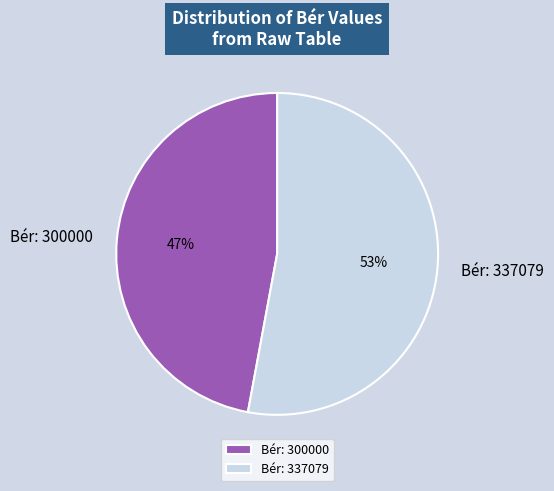

Is the sum of Bér: 300000 and Bér: 337079 greater than half?

Yes